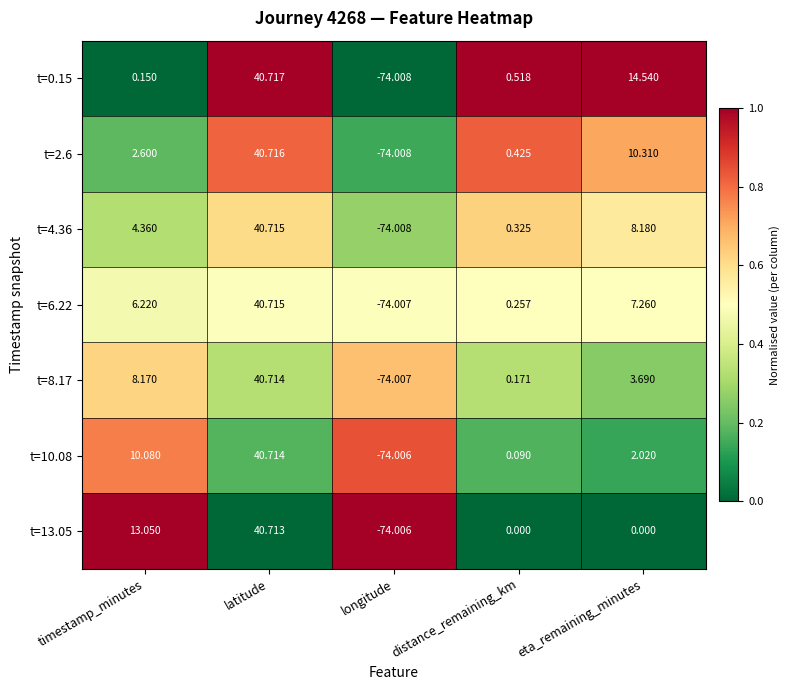

At which category is the sum across all series the highest?

latitude